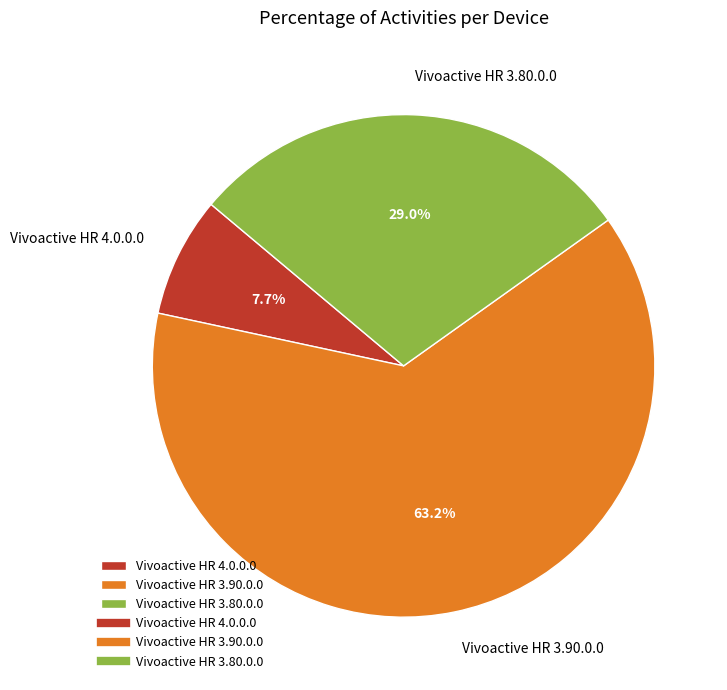

What portion of the pie excludes Vivoactive HR 4.0.0.0?

92.3%